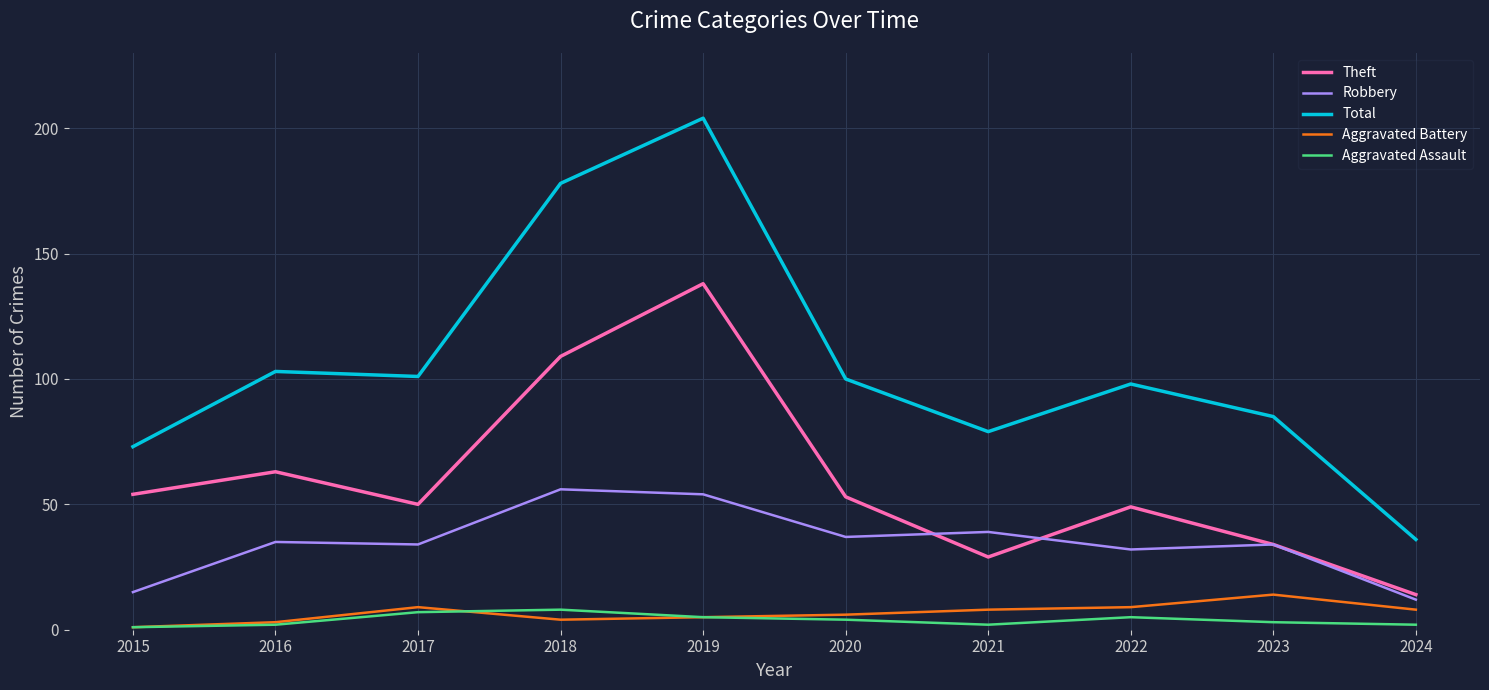

True or false: Aggravated Battery and Theft intersect in this chart.

False